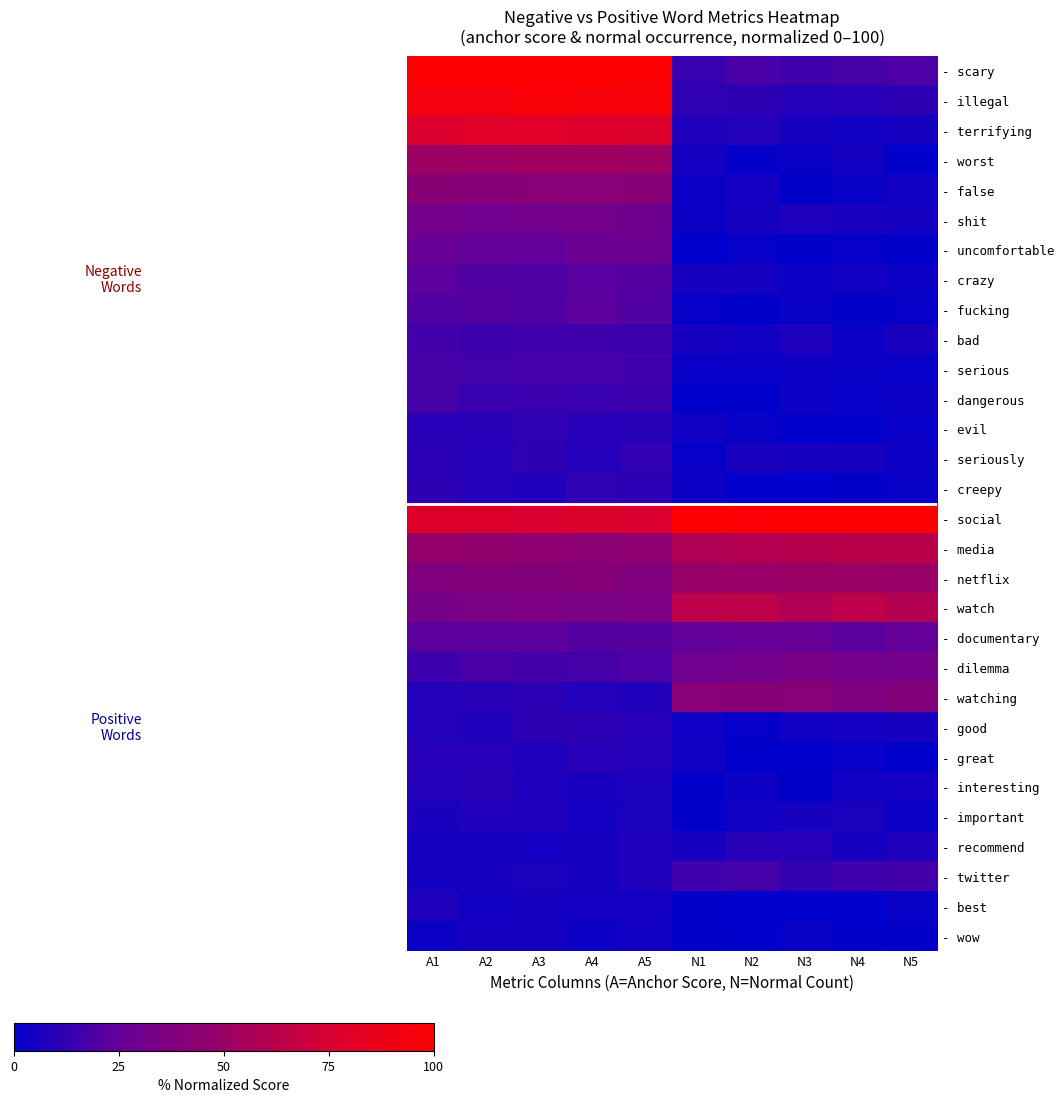

How many series are shown in this chart?

30